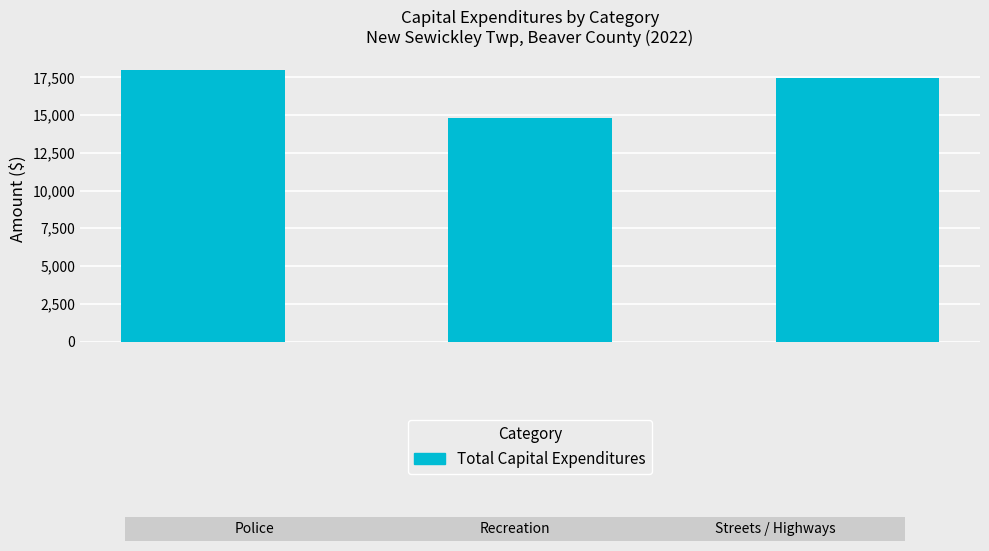

What is the greatest value displayed?

17963